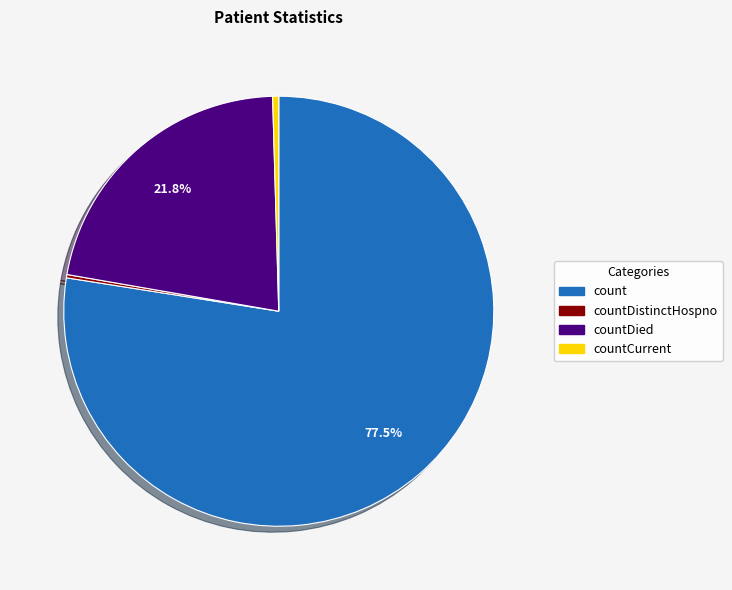

Is there any slice that represents more than half of the pie?

Yes